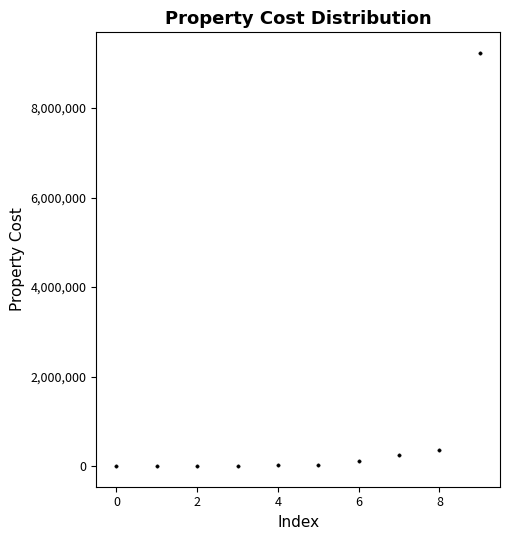

What Y value in the scatter plot is closest to 4616050?

364800.0